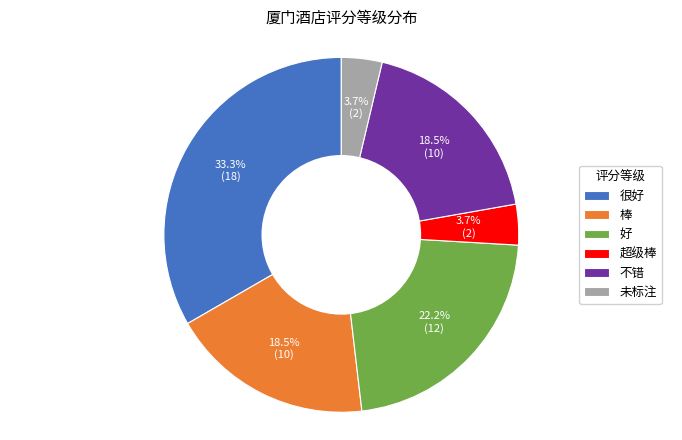

What is the largest slice in the pie chart?

很好